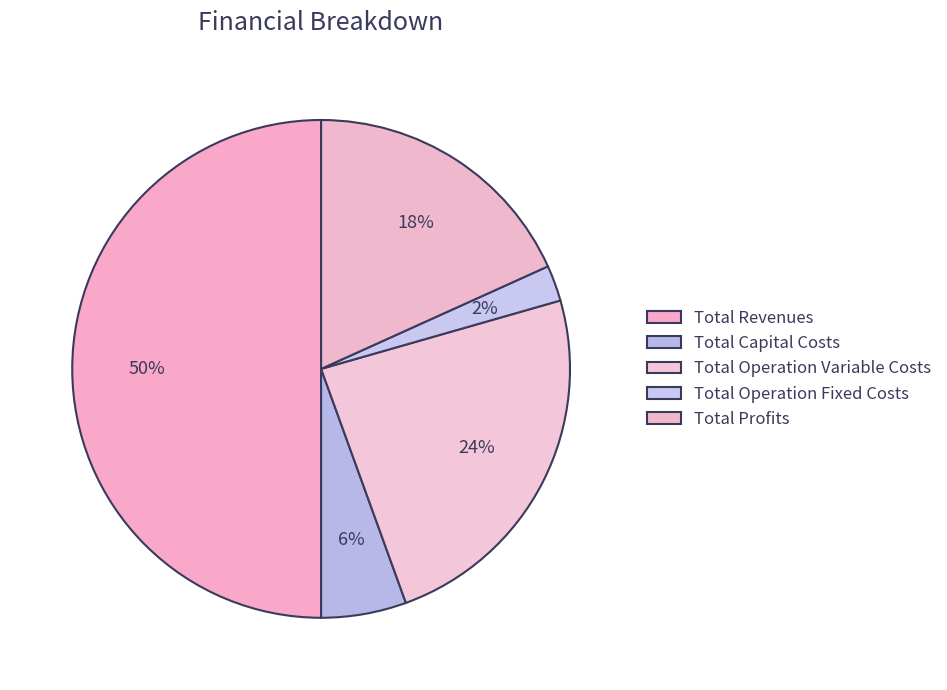

Combined, do Total Profits and Total Capital Costs account for over 50%?

No